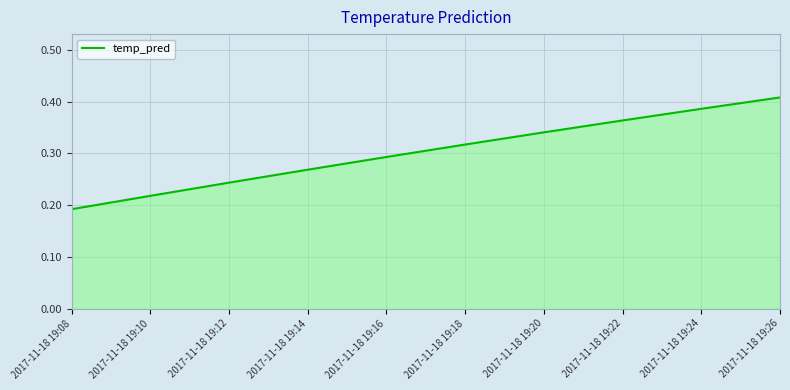

Which label corresponds to the largest value in the chart?

2017-11-18 19:26